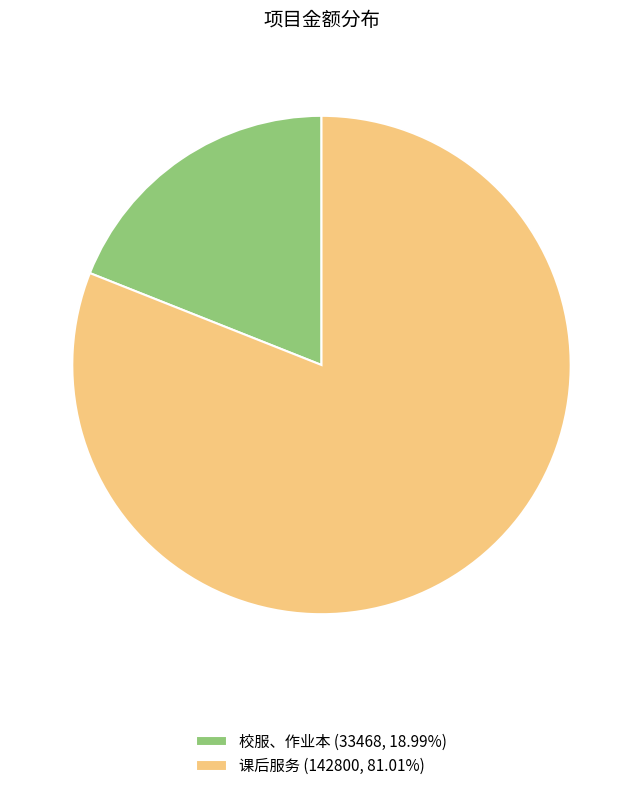

Which has a higher value, 校服、作业本 or 课后服务?

课后服务